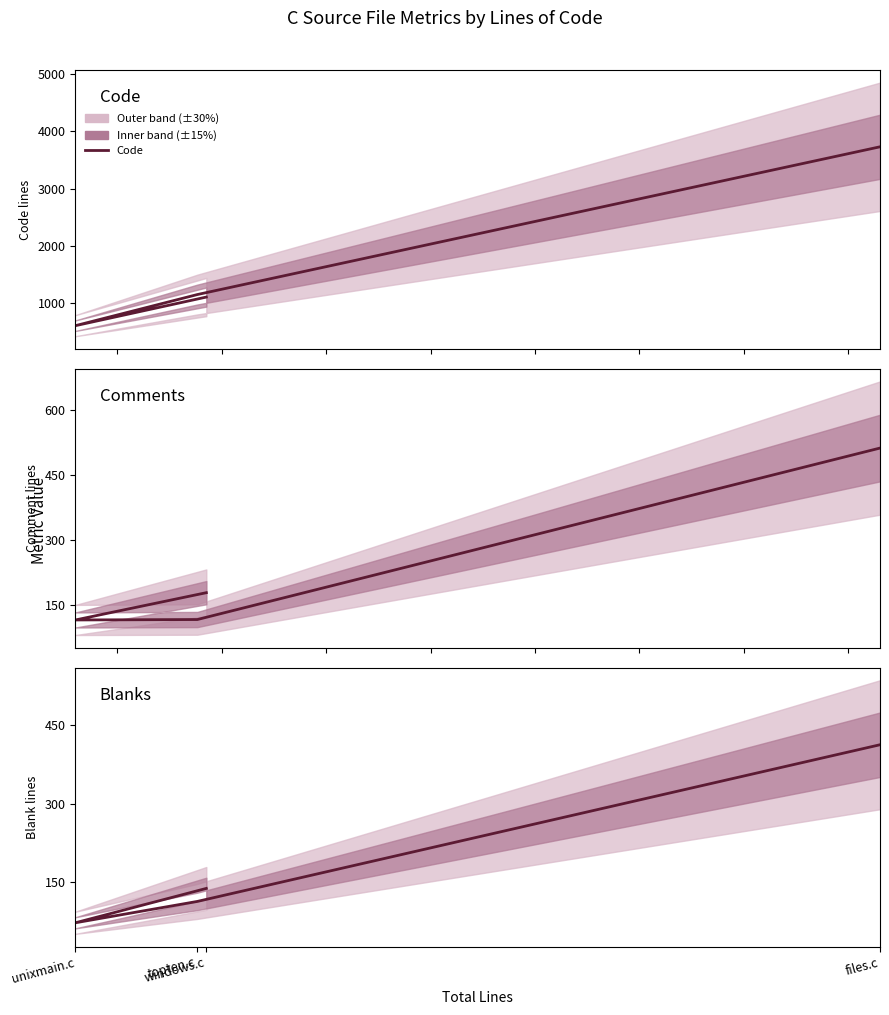

Which series has the widest spread of values?

Code